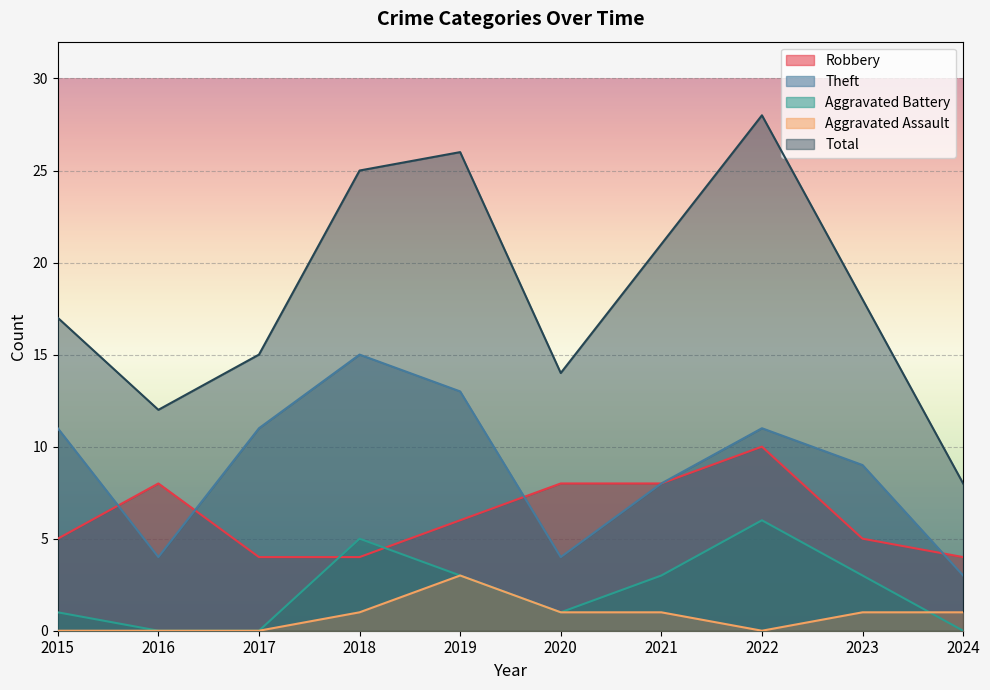

True or false: Robbery has a value of 8 at 2020.

True